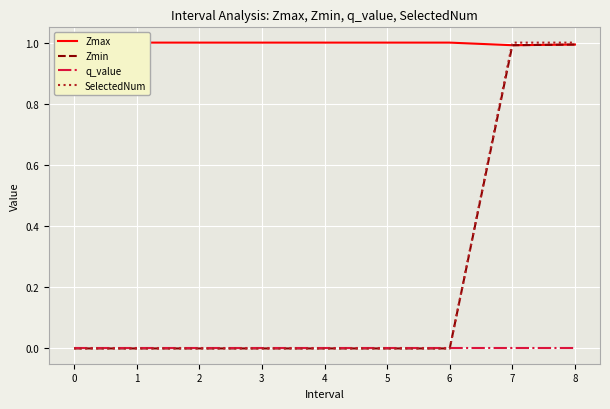

Is the value of q_value at 1 greater than the value of SelectedNum at 7?

No